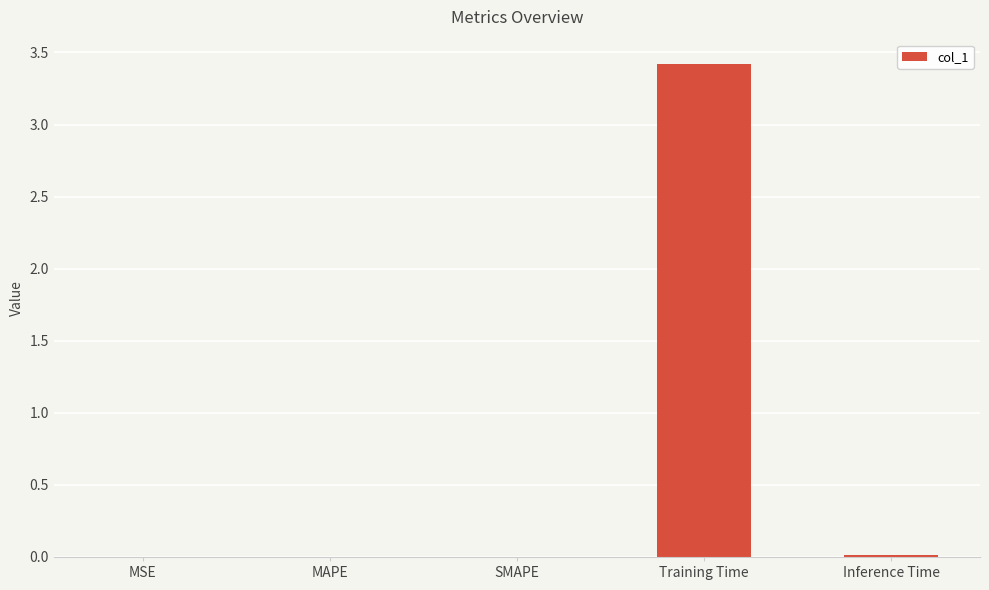

The chart shows a value of 4.8 at Training Time. True or false?

False